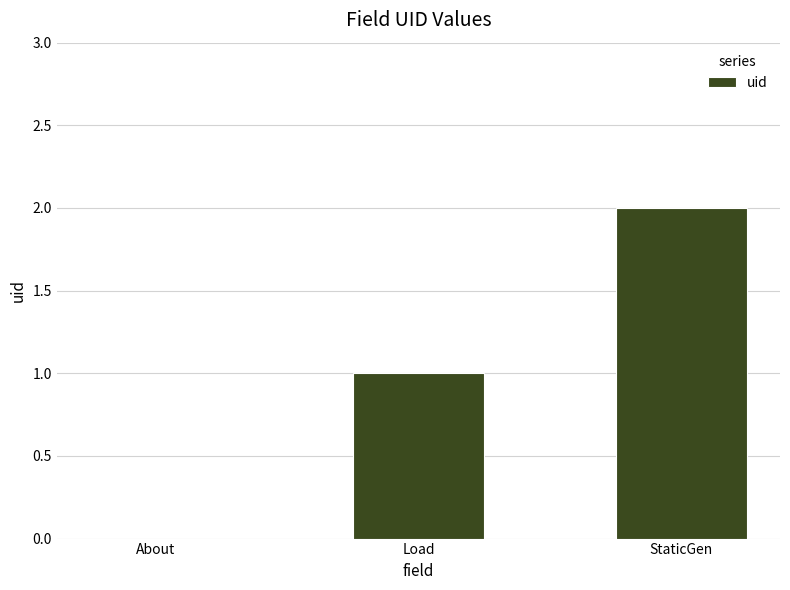

Which category has the highest value across all series?

StaticGen